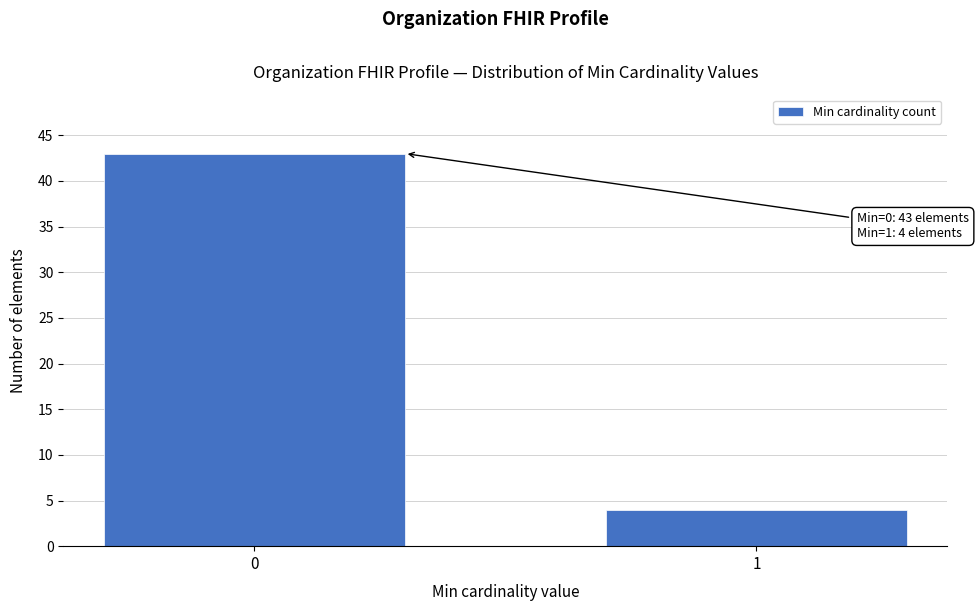

Reading left to right, transcribe all the data shown in this chart.

0=43	1=4